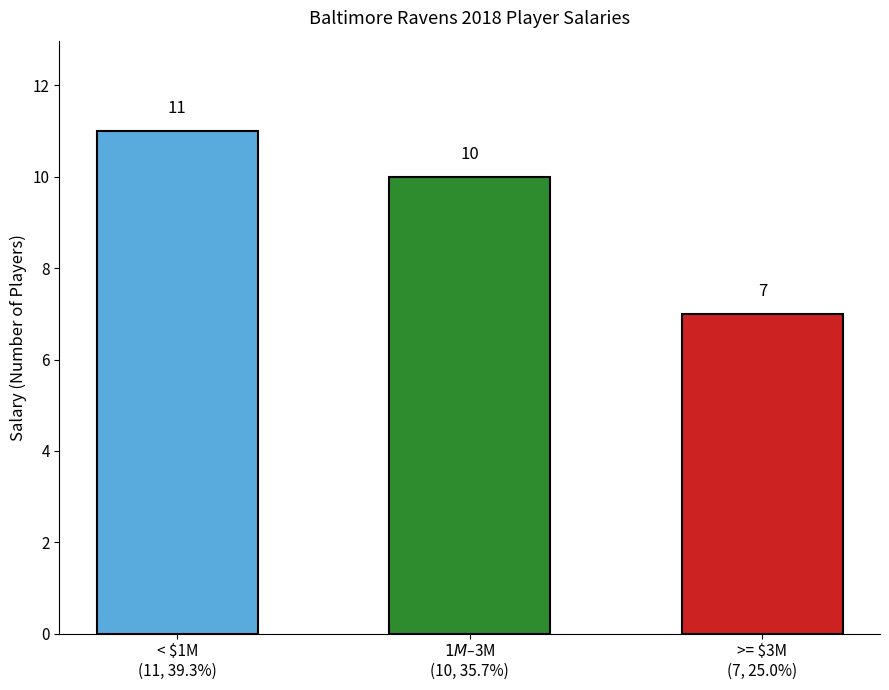

The value at $1M–$3M
(10, 35.7%) is 4. True or false?

False